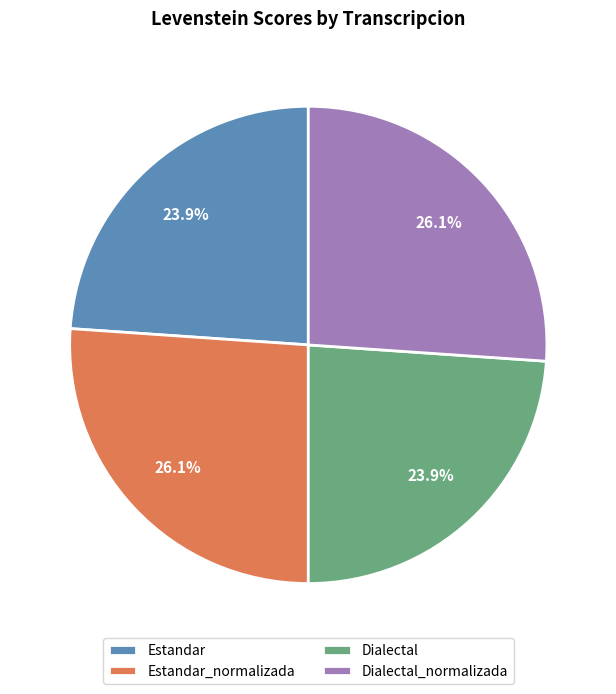

Which has a higher value, Dialectal_normalizada or Estandar?

Dialectal_normalizada